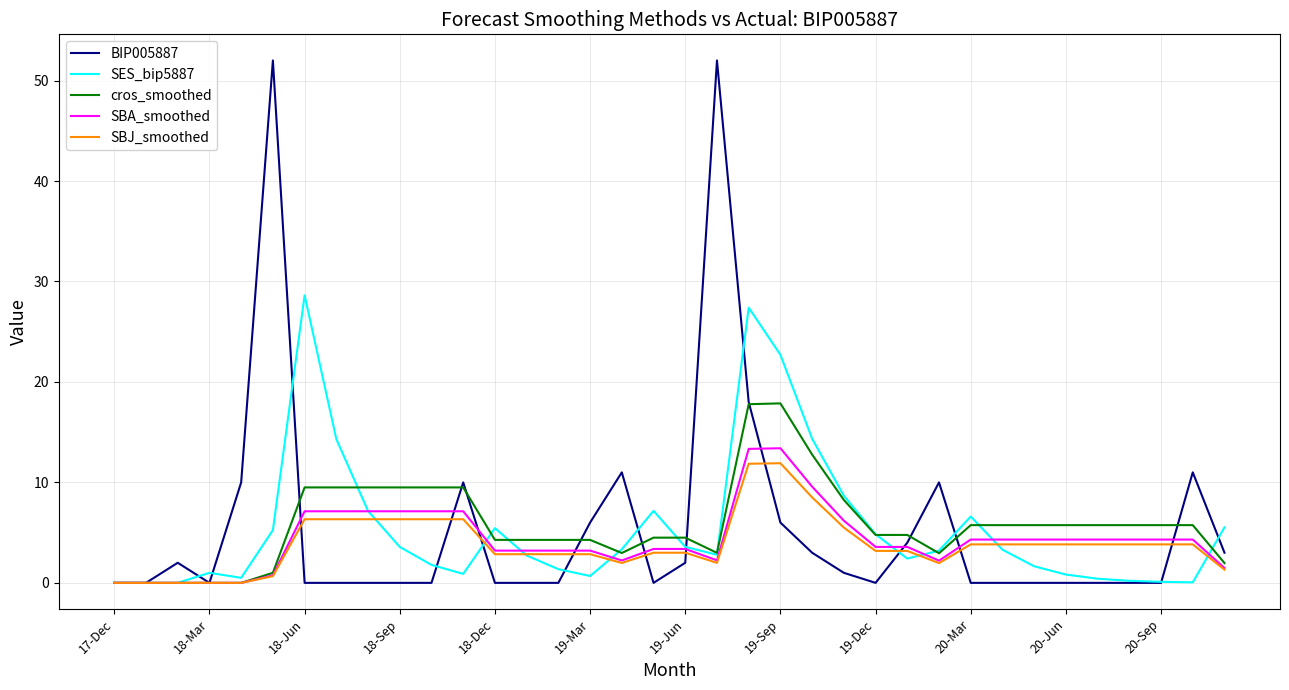

What is the maximum value shown in the chart?

52.0